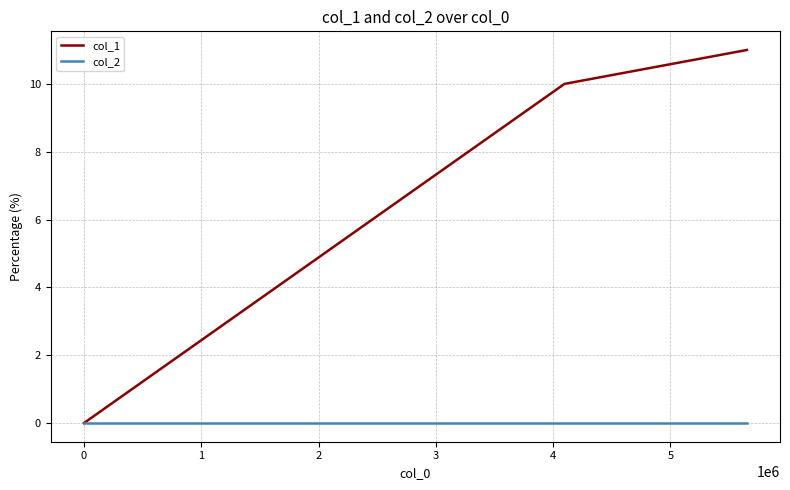

Rank the series by their average value, from highest to lowest.

col_1, col_2